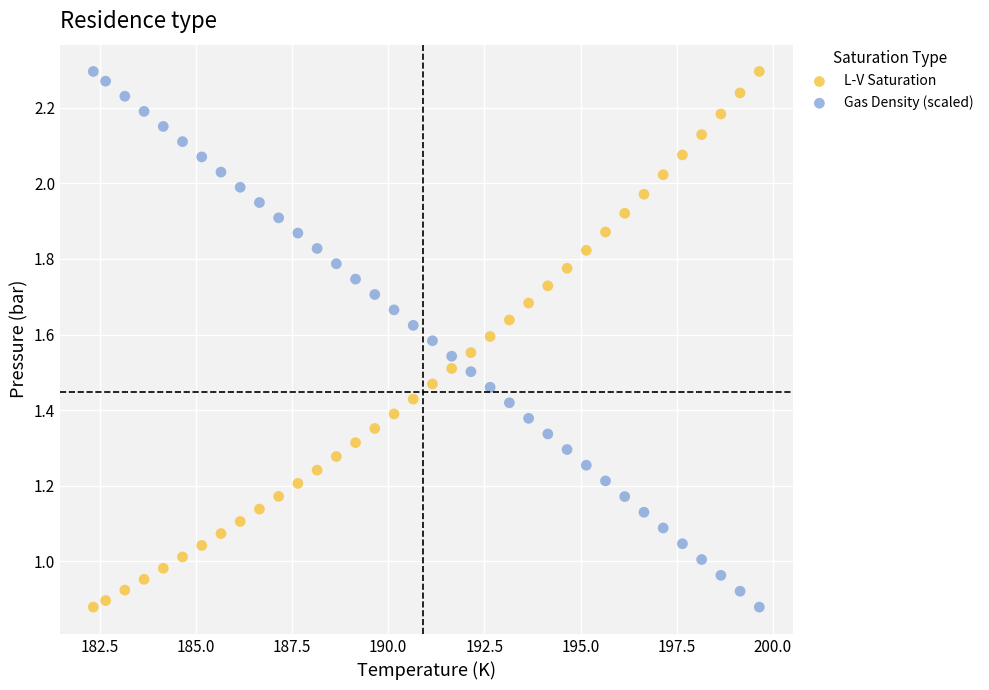

Across all data points, what is the range of X values (max minus min)?

17.3